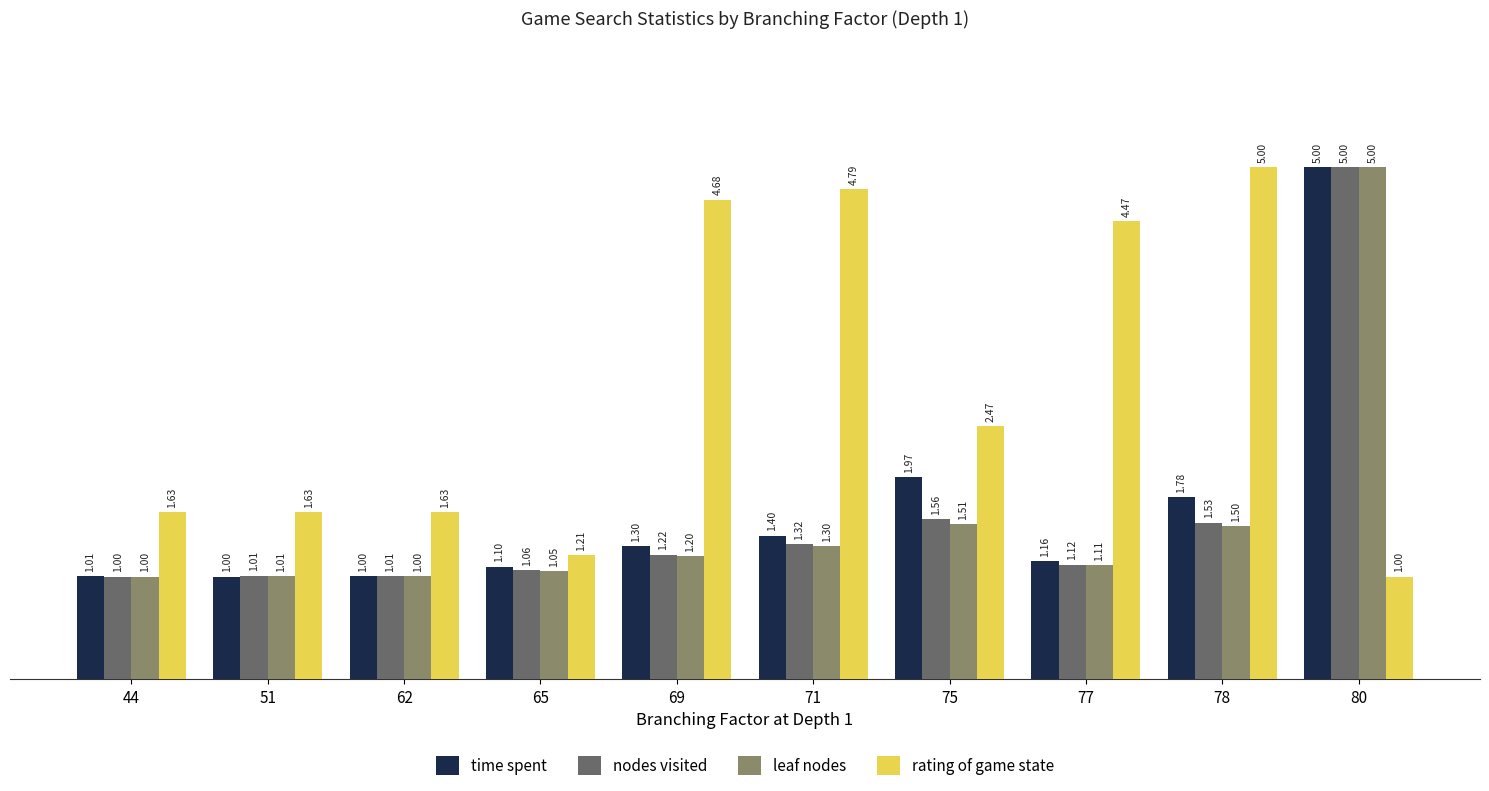

Where is leaf nodes nearest to the value 3?

75